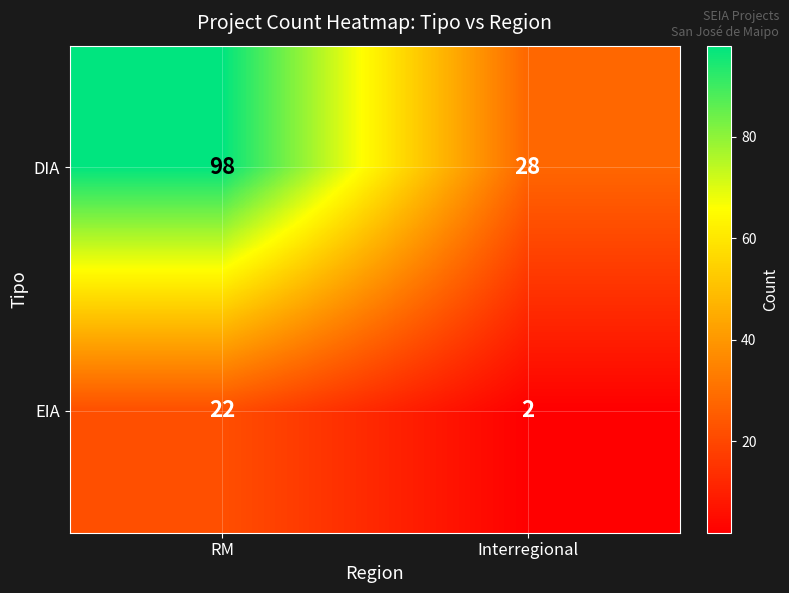

What is the spread (max minus min) of values at Interregional?

26